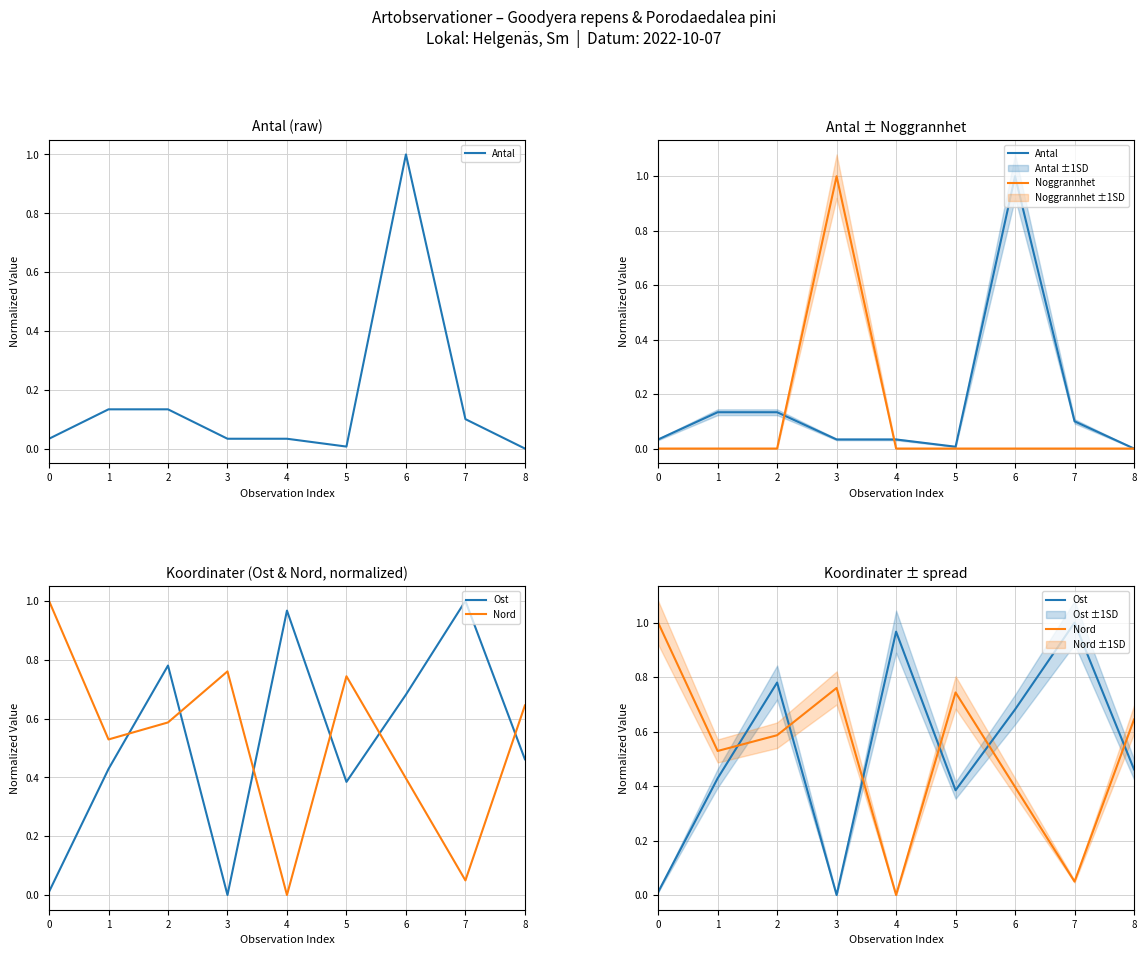

Reading right to left, transcribe all the data shown in this chart.

Antal: 8=0.0	7=0.1	6=1.0	5=0.0	4=0.0	3=0.0	2=0.1	1=0.1	0=0.0
Noggrannhet: 8=0.0	7=0.0	6=0.0	5=0.0	4=0.0	3=1.0	2=0.0	1=0.0	0=0.0
Ost: 8=0.5	7=1.0	6=0.7	5=0.4	4=1.0	3=0.0	2=0.8	1=0.4	0=0.0
Nord: 8=0.6	7=0.0	6=0.4	5=0.7	4=0.0	3=0.8	2=0.6	1=0.5	0=1.0